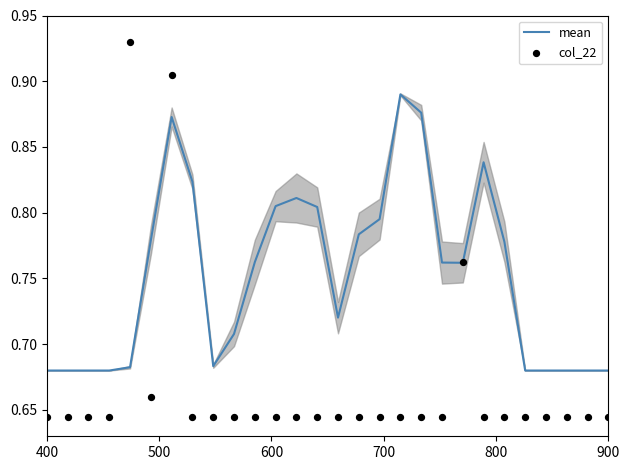

True or false: mean has a value of 1.2 at 400.

False